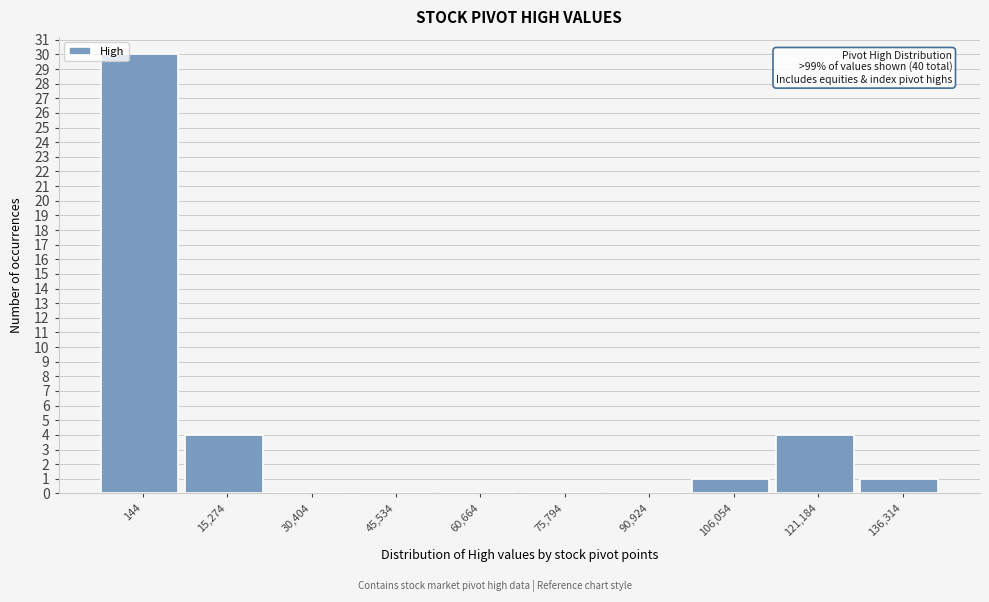

Reading left to right, list all the values displayed in this chart.

144=30	15,274=4	30,404=0	45,534=0	60,664=0	75,794=0	90,924=0	106,054=1	121,184=4	136,314=1